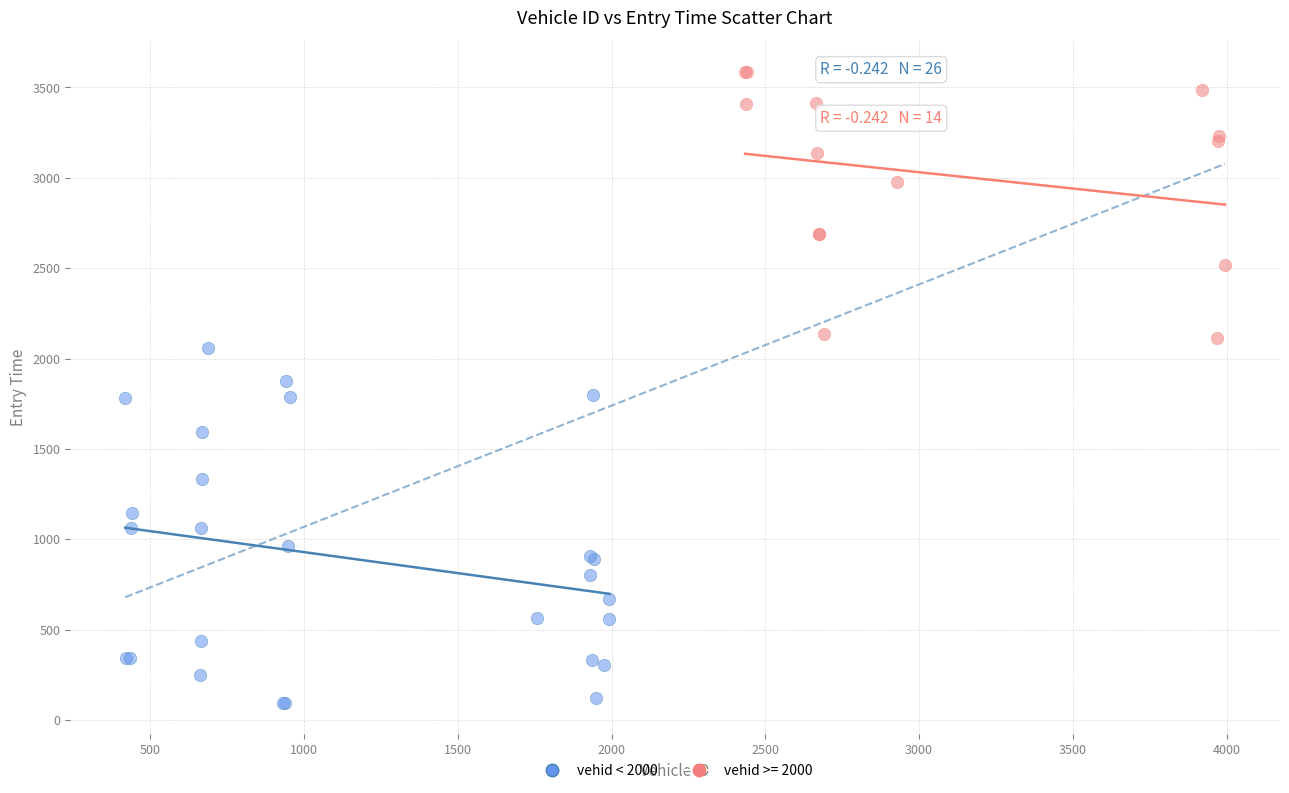

Which series reaches the maximum Y coordinate?

vehid >= 2000